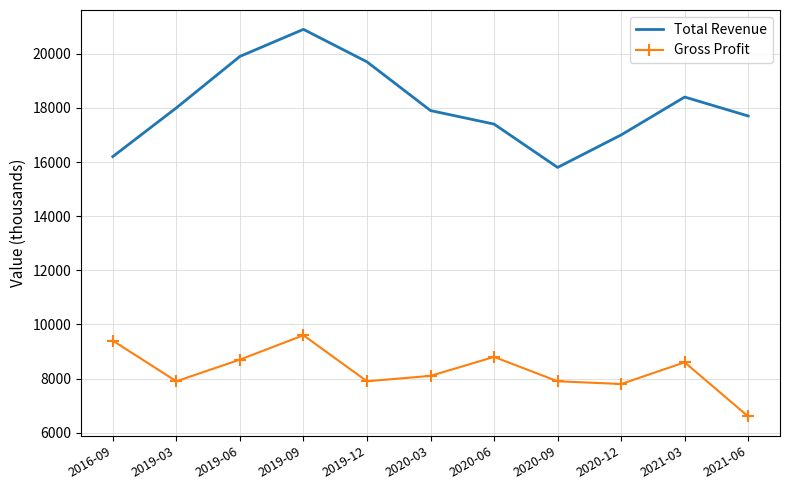

What is the spread (max minus min) of values at 2021-06?

11100